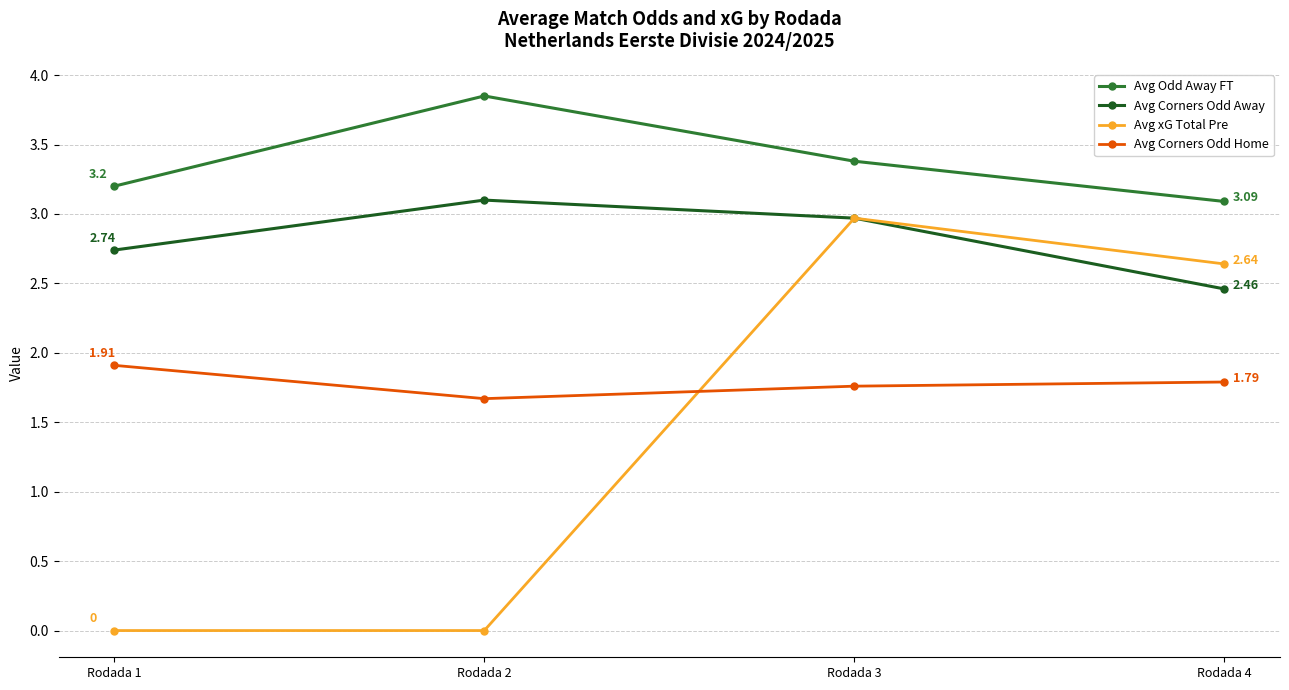

True or false: Avg Corners Odd Away and Avg Odd Away FT intersect in this chart.

False